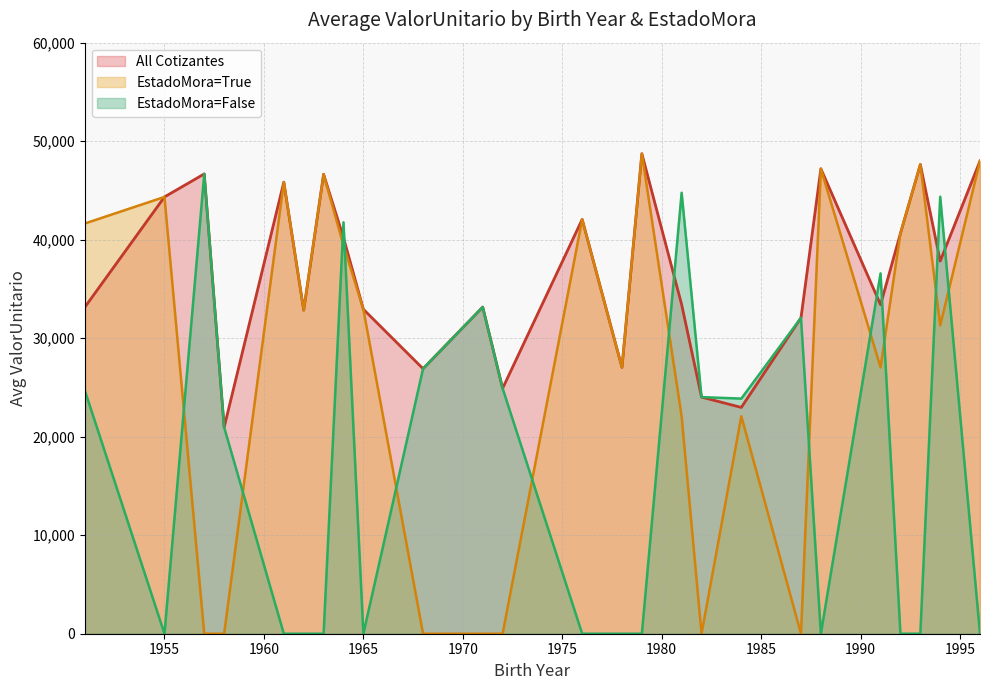

Rank the series by their average value, from highest to lowest.

All Cotizantes, EstadoMora=True, EstadoMora=False